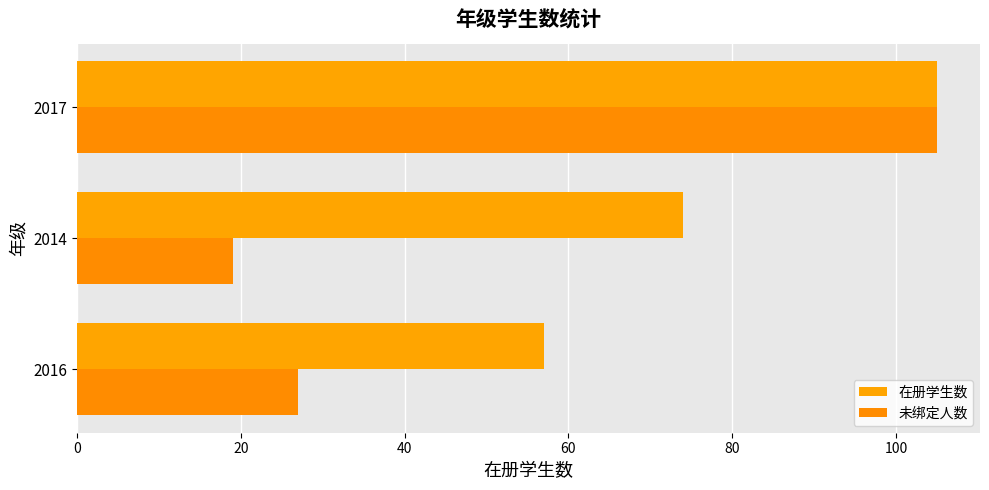

Count the number of data series in this chart.

2